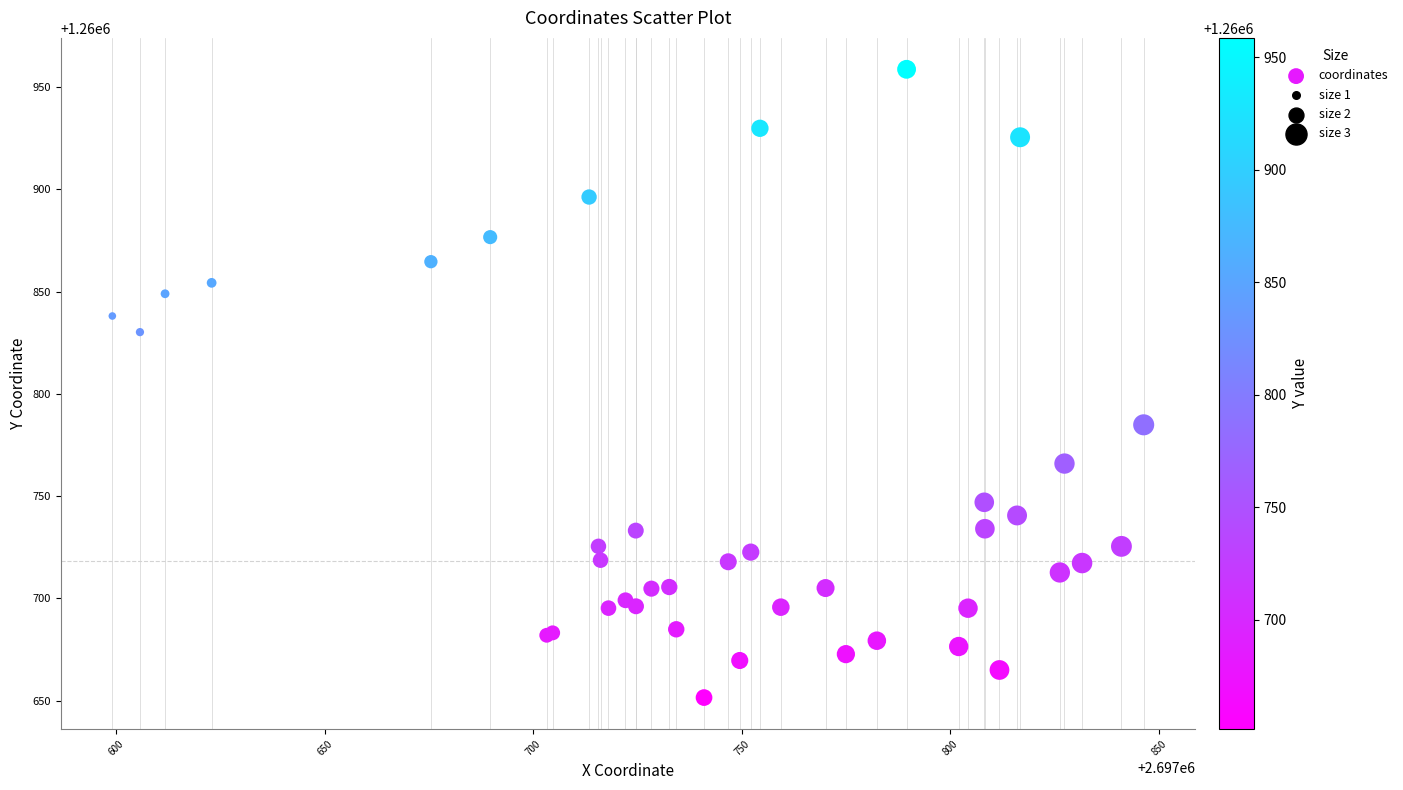

What Y value in the scatter plot is closest to 1260805?

1260784.8